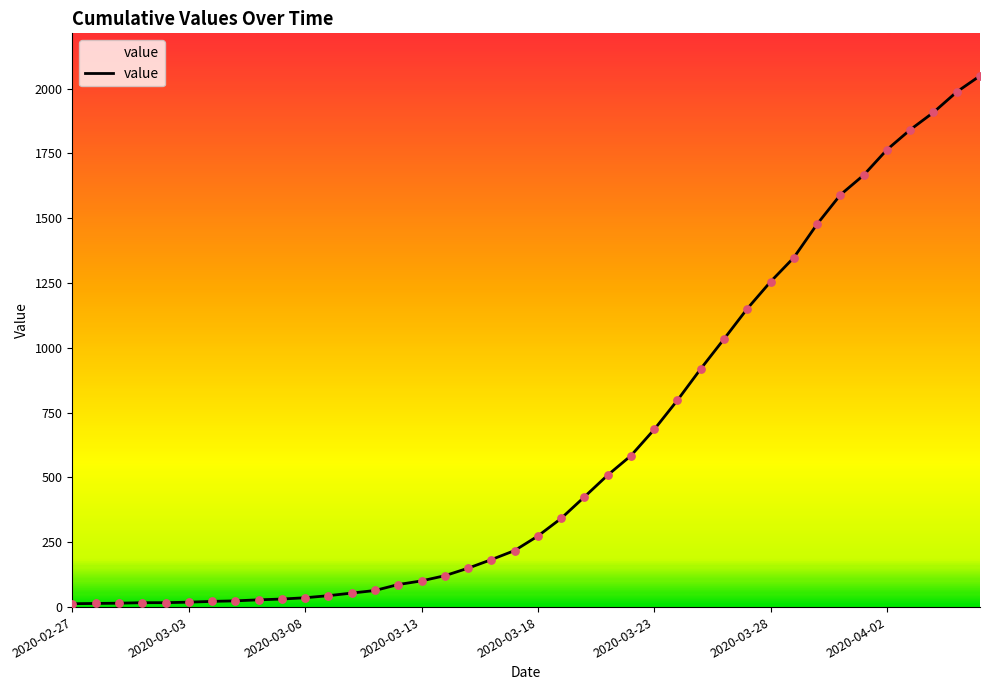

What is the greatest value displayed?

2049